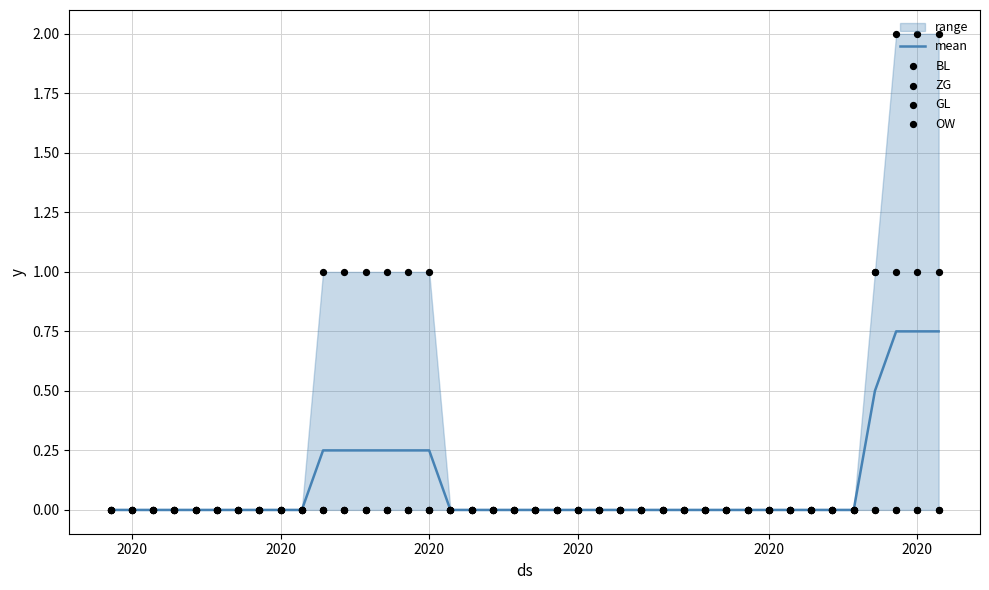

Is the value of ZG at 8 greater than the value of mean at 28?

No